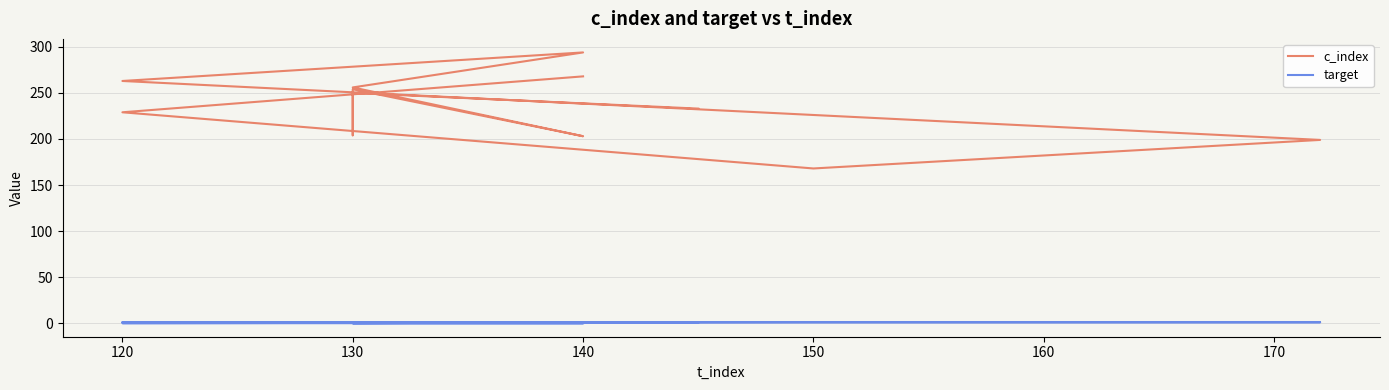

What is the maximum value for target?

1